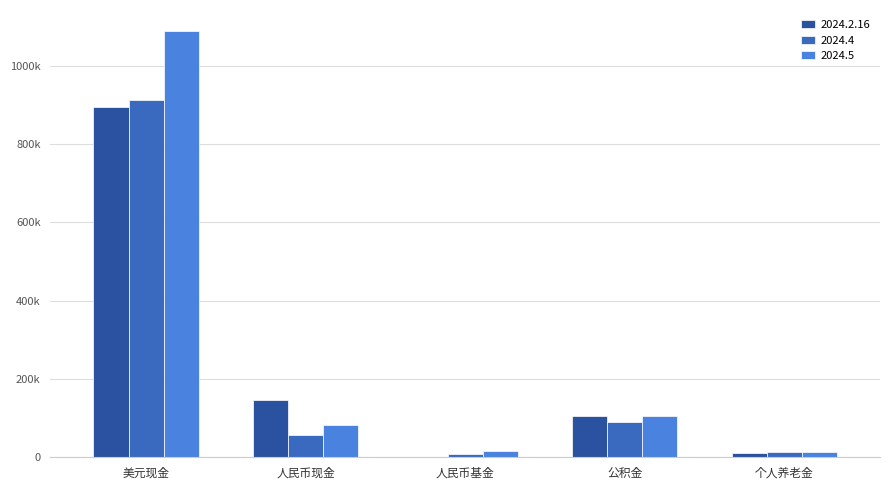

What are all the series names shown in the legend?

2024.2.16, 2024.4, 2024.5